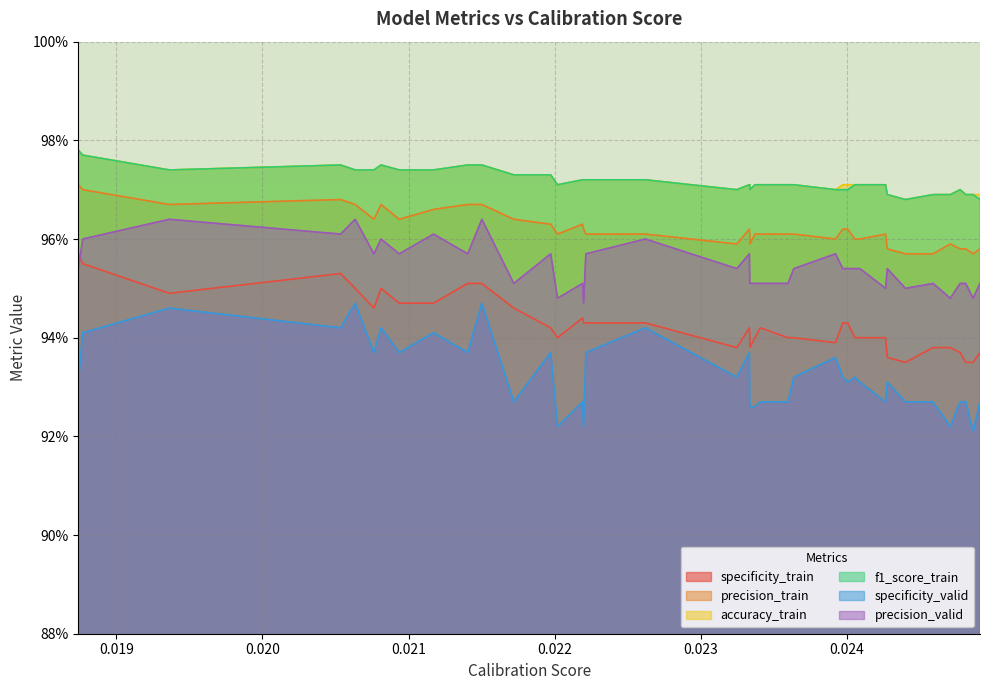

True or false: accuracy_train and specificity_valid cross at least once.

False